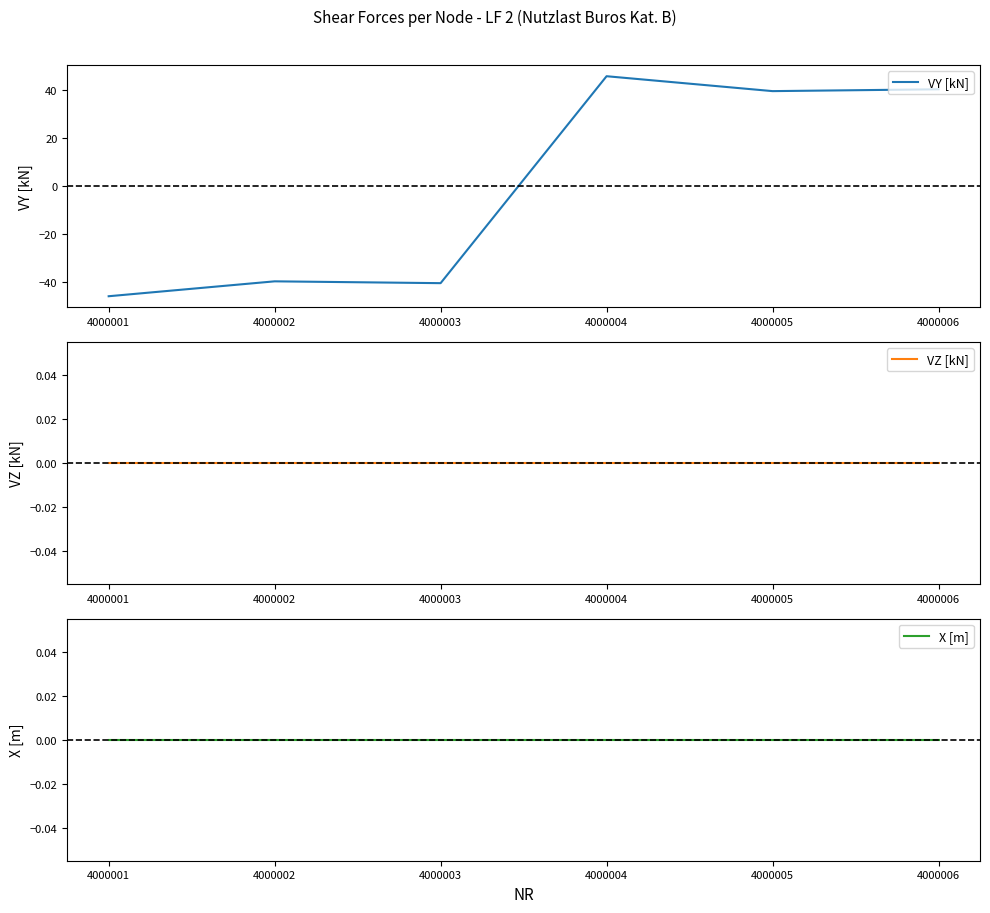

The value of X [m] at 4000005 is 0.0. True or false?

True